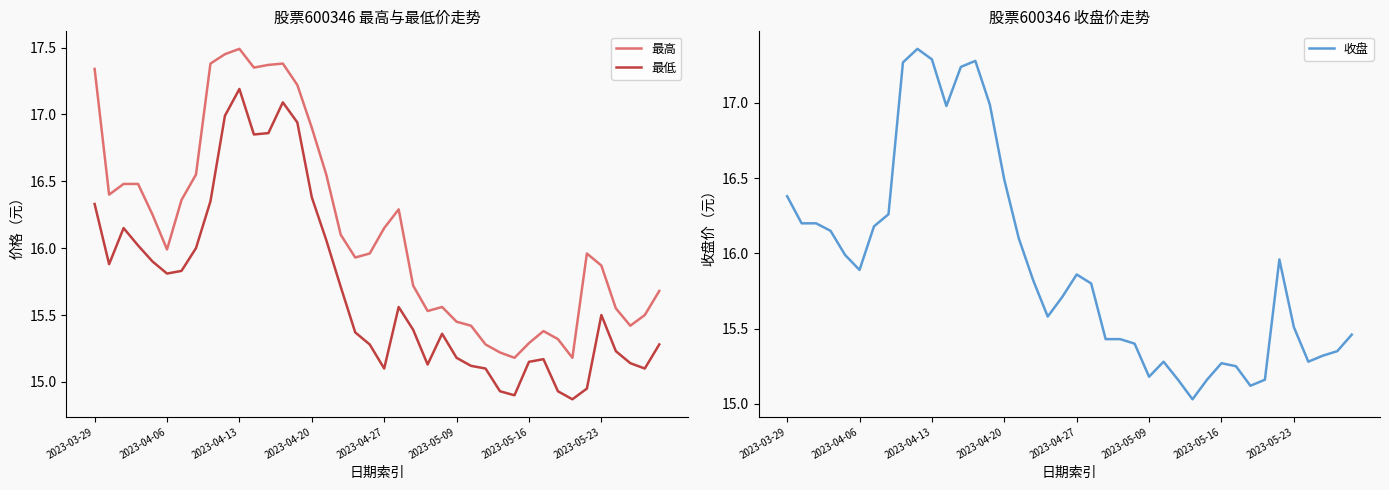

True or false: 最低 and 最高 intersect in this chart.

False